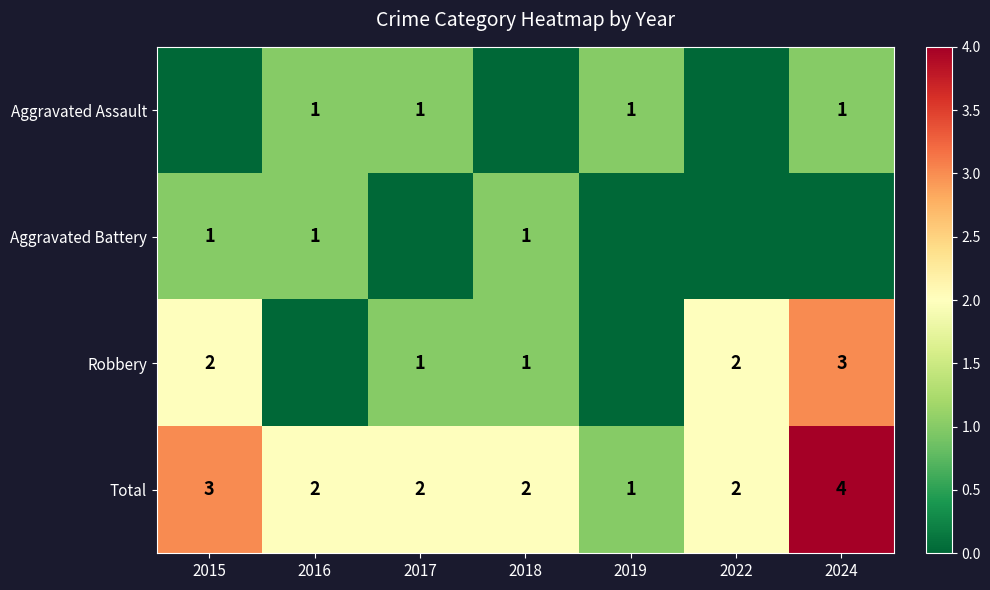

What is the difference between the maximum and minimum values in the Total series?

3